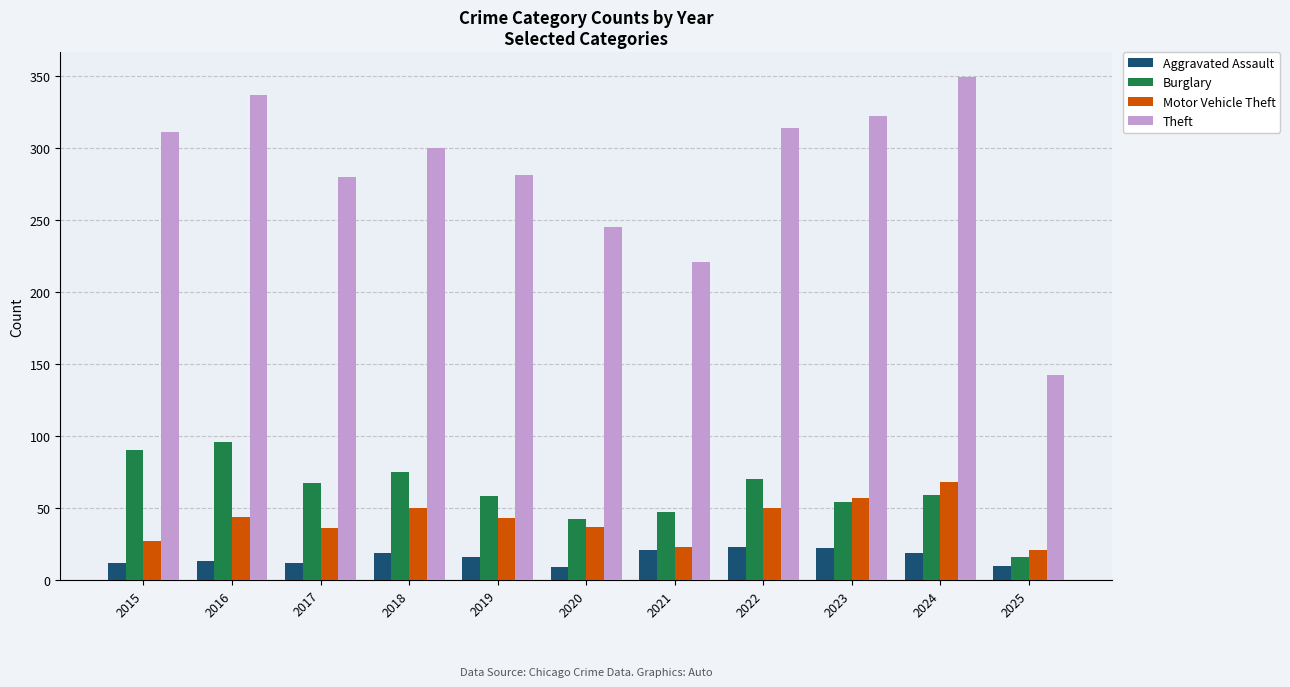

How many bars are there in total?

44